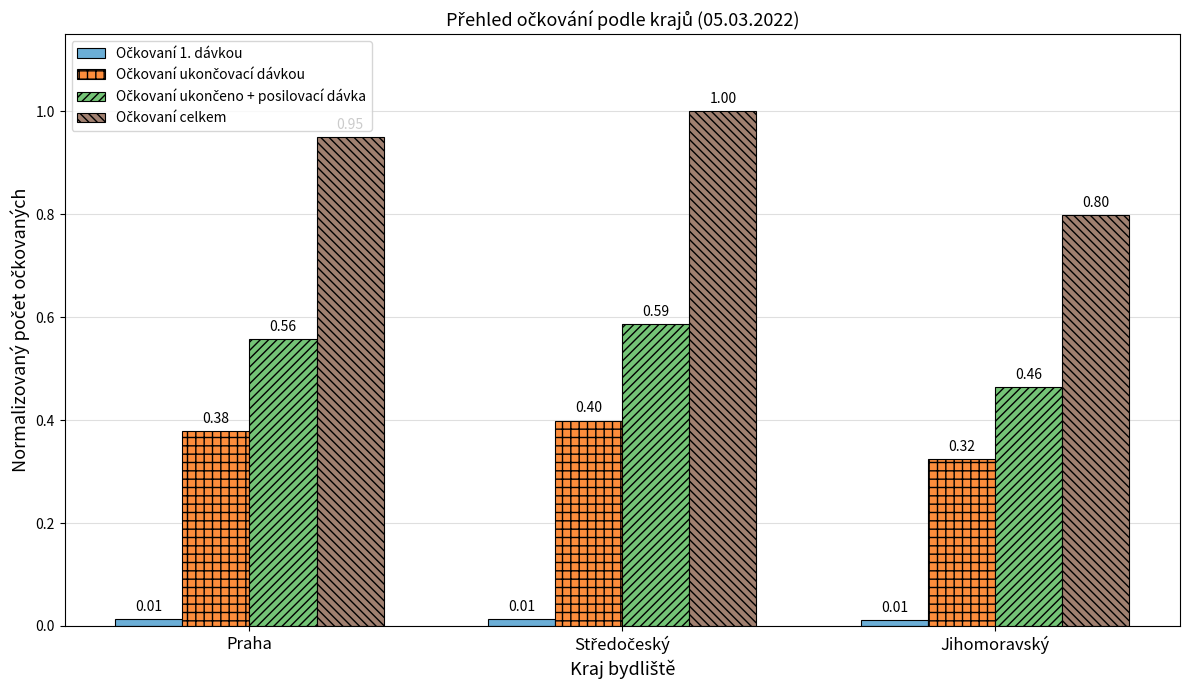

At how many categories does at least one series exceed 0?

3